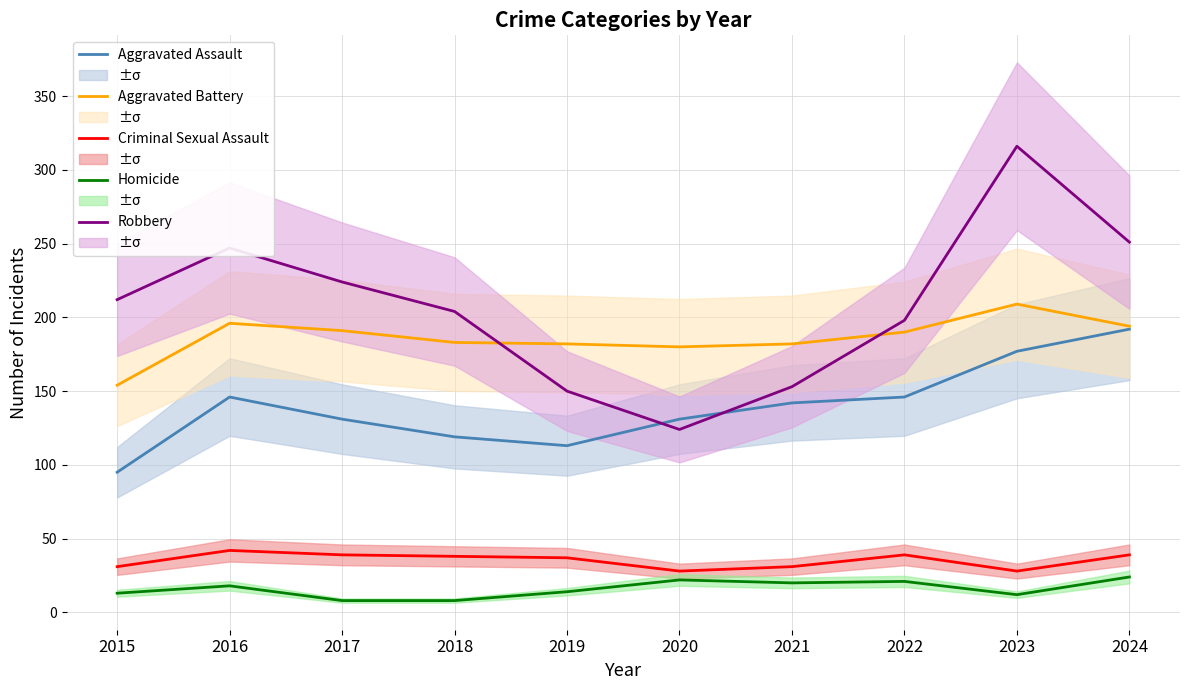

True or false: Aggravated Assault and Criminal Sexual Assault cross at least once.

False